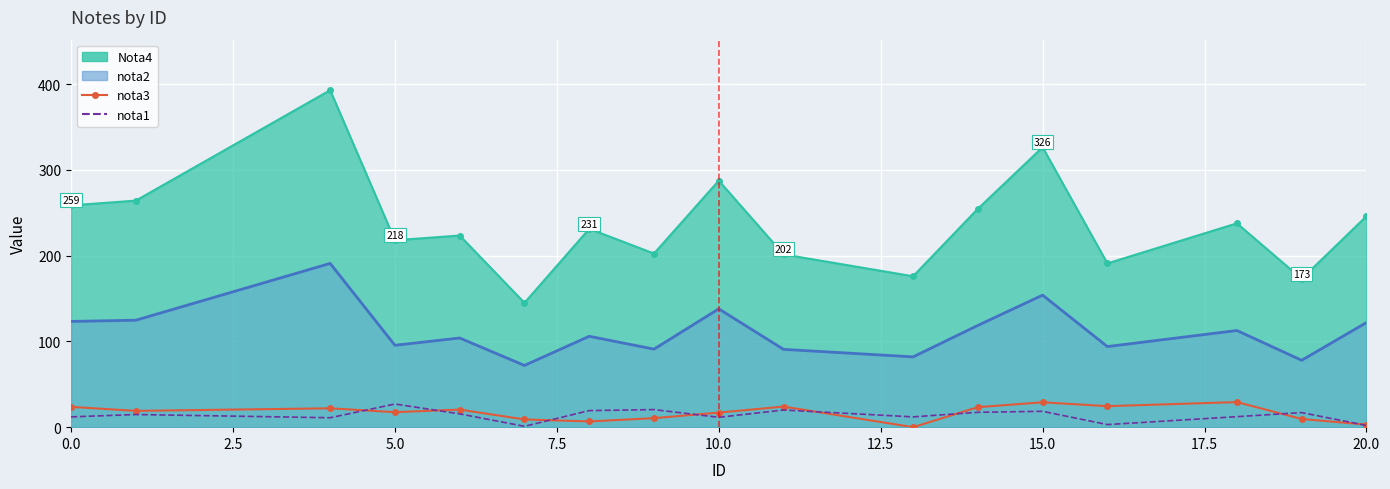

Which series has the largest total across all categories?

nota3